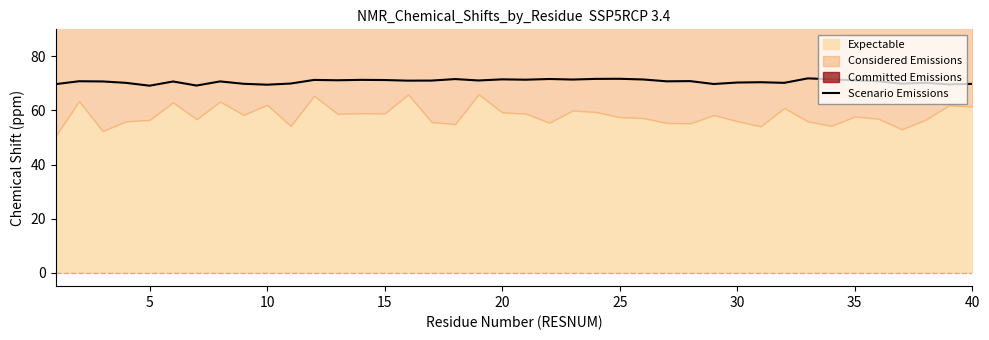

What is the maximum value for Scenario Emissions?

71.9